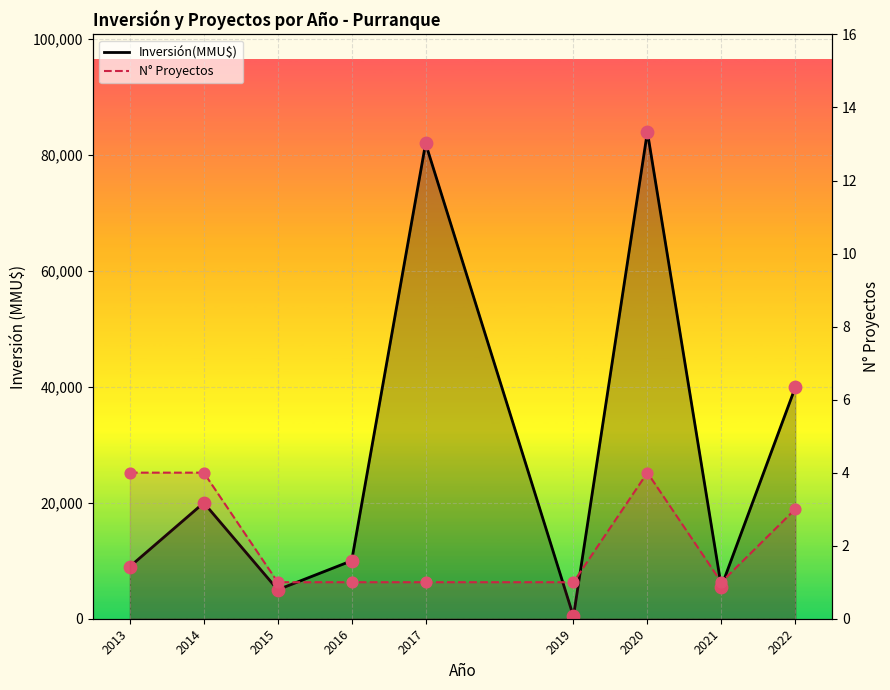

What are all the series names shown in the legend?

Inversión(MMU$), N° Proyectos